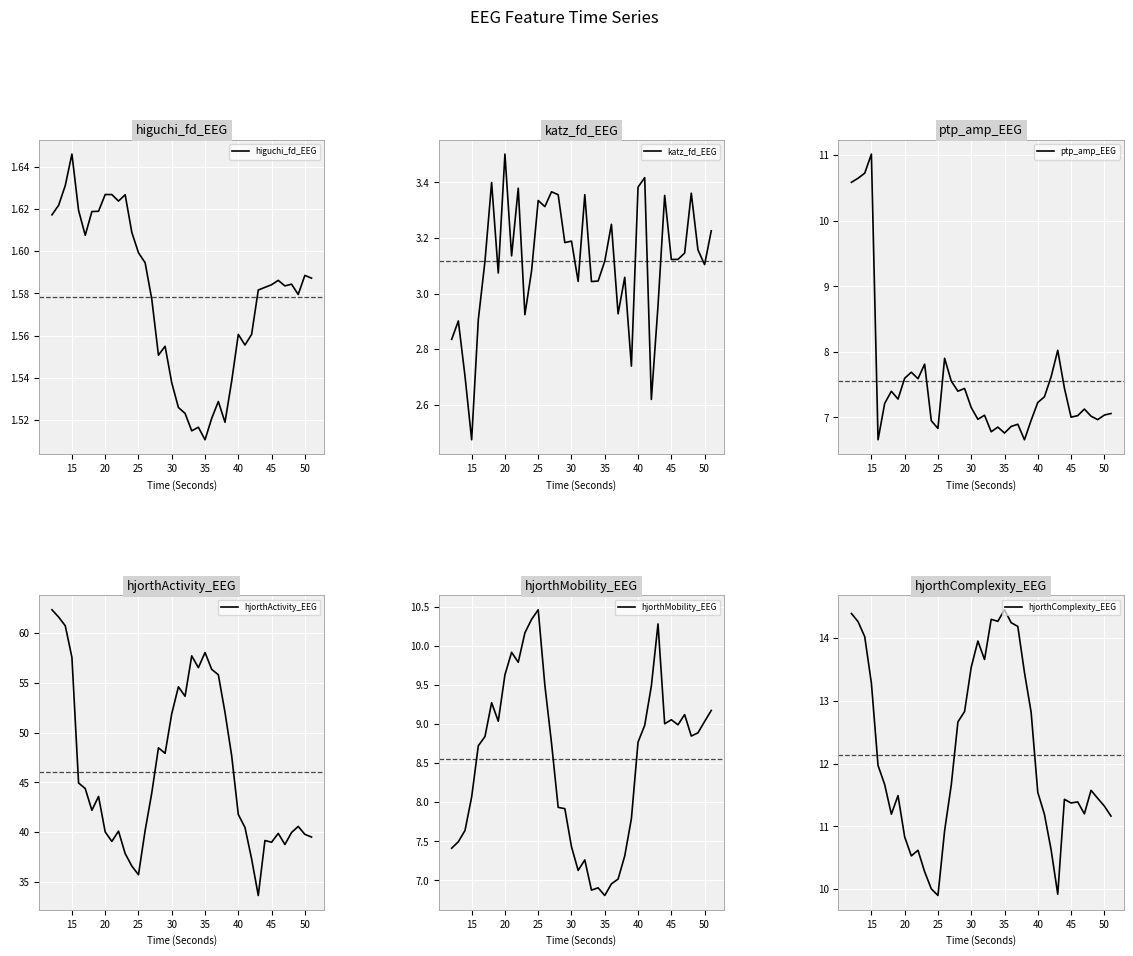

Where is katz_fd_EEG nearest to the value 2?

15